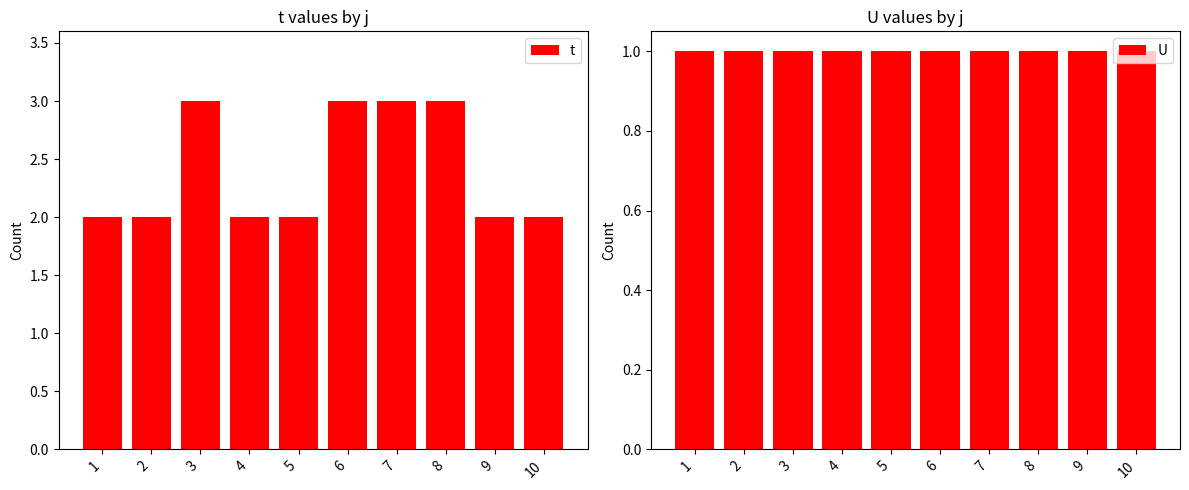

At how many categories does at least one series exceed 1?

10